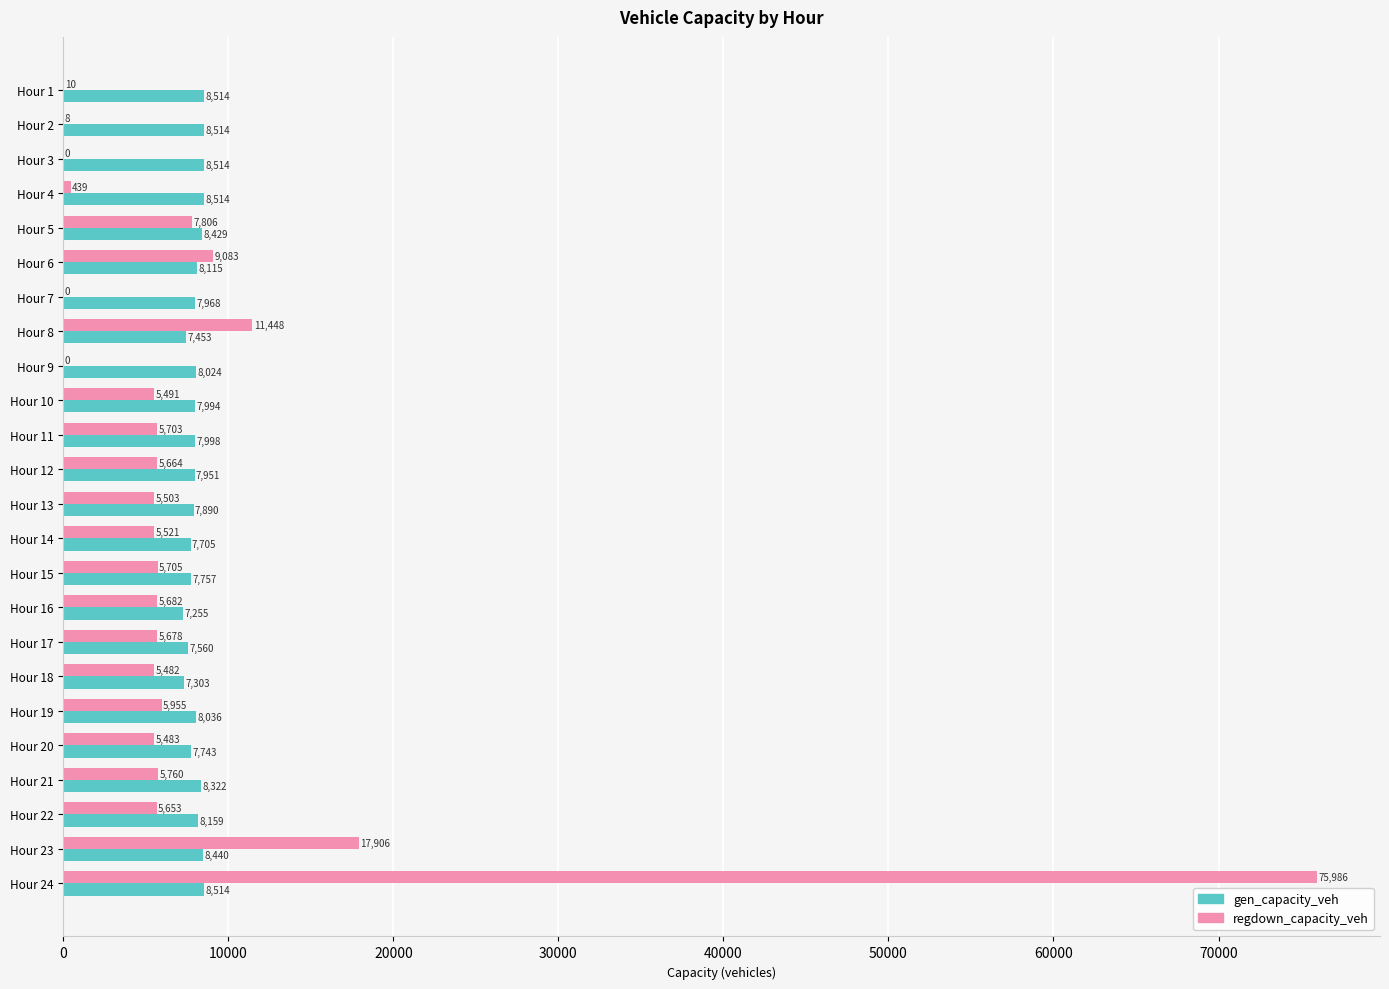

Which series changed the most between Hour 13 and Hour 17?

gen_capacity_veh